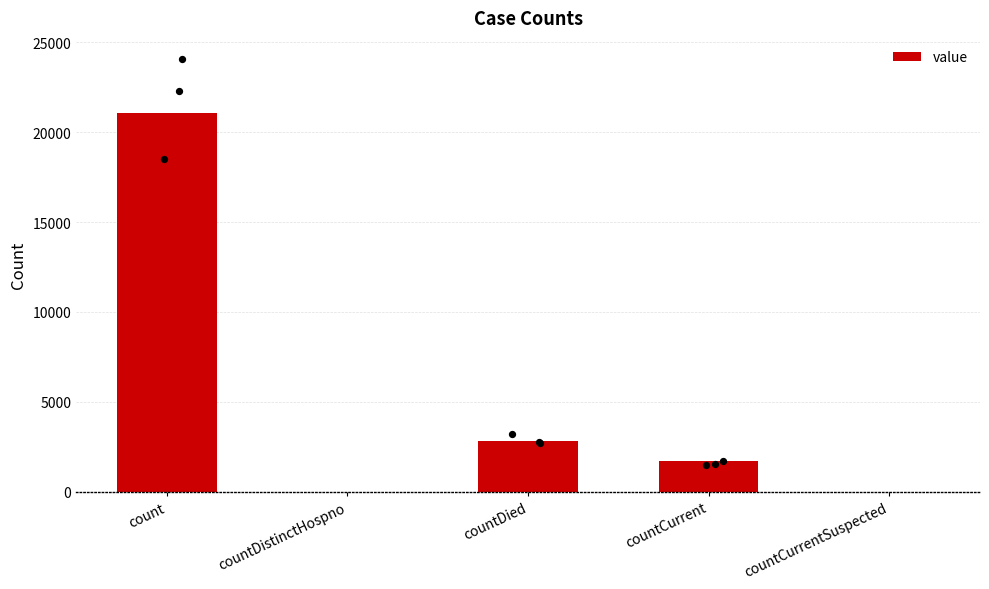

Between count and countCurrent, which is larger?

count